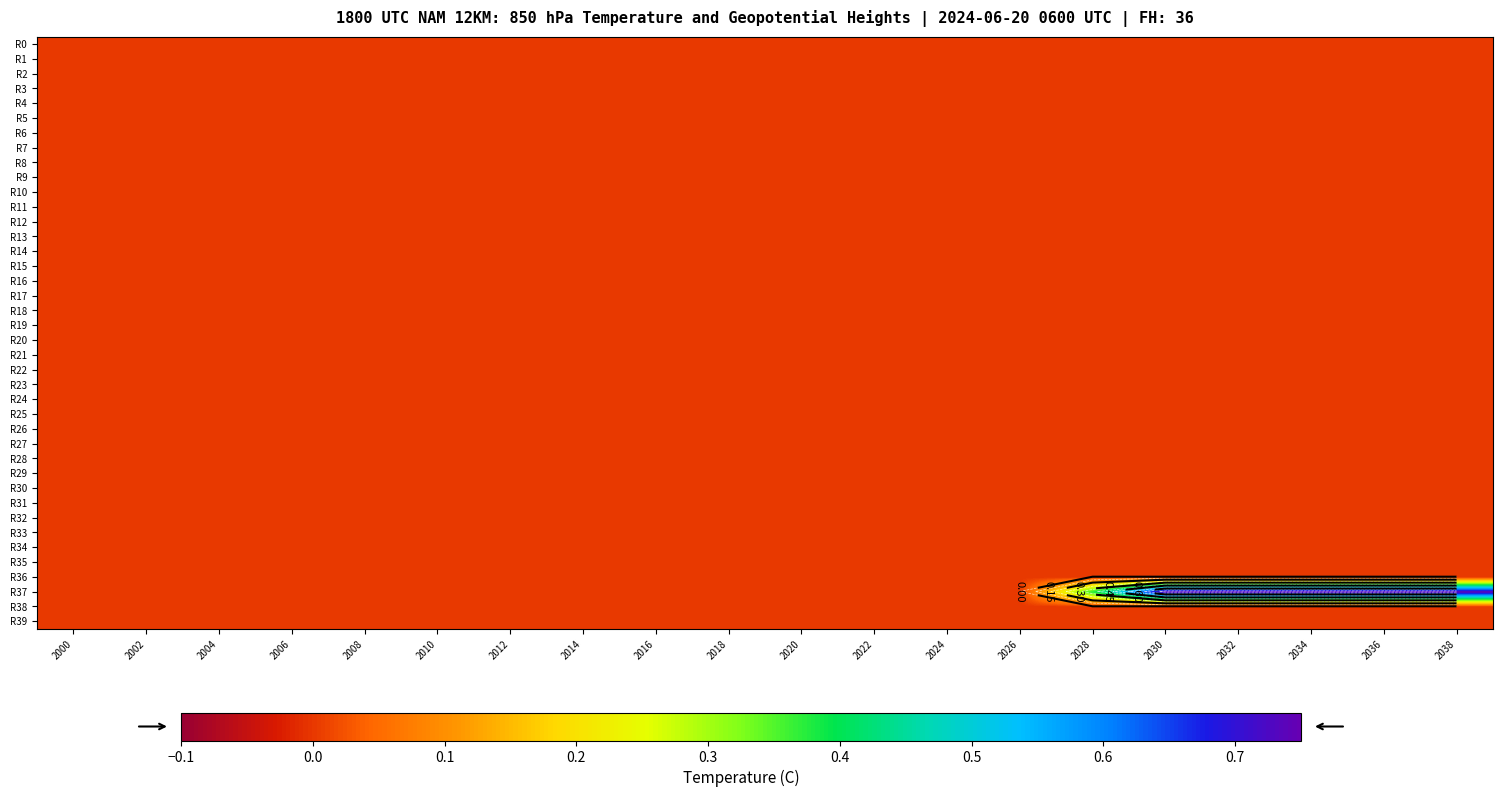

Rank the categories by R35 value from highest to lowest.

2000, 2002, 2004, 2006, 2008, 2010, 2012, 2014, 2016, 2018, 2020, 2022, 2024, 2026, 2028, 2030, 2032, 2034, 2036, 2038